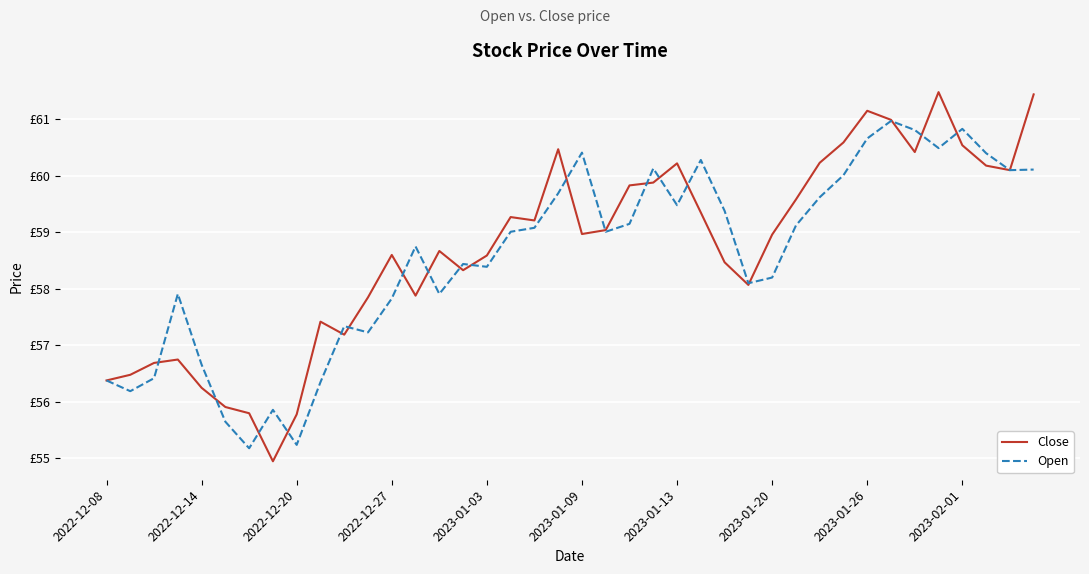

What is the maximum value for Open?

61.0